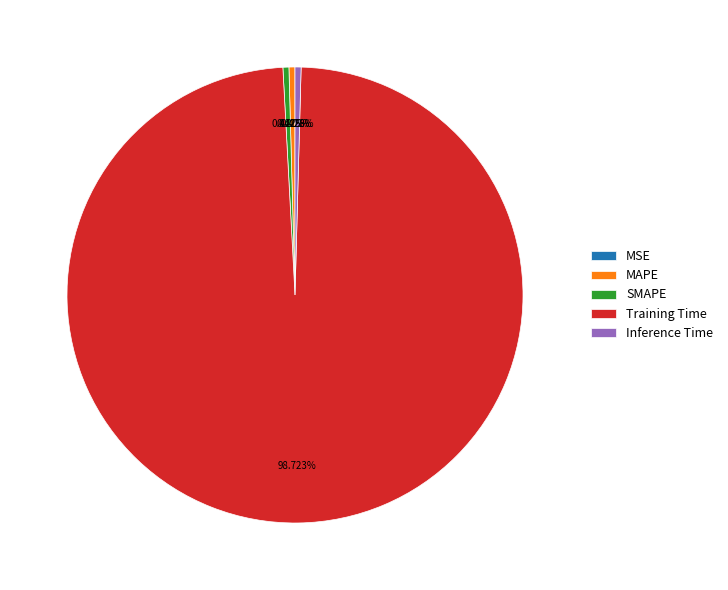

Which slice represents more than half of the pie?

Training Time